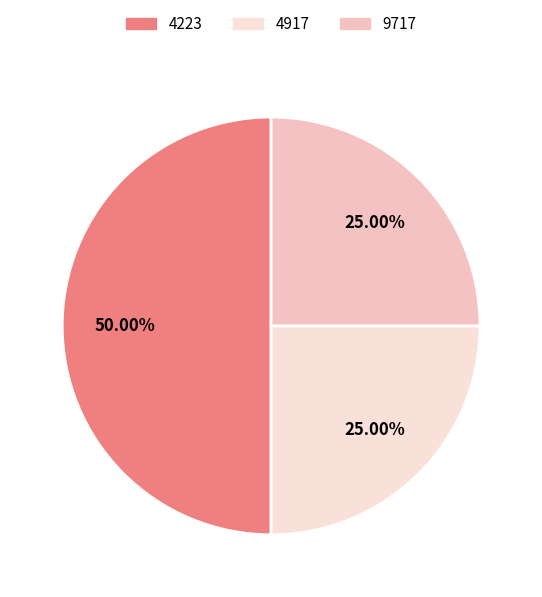

What portion of the pie excludes 4917?

75.0%